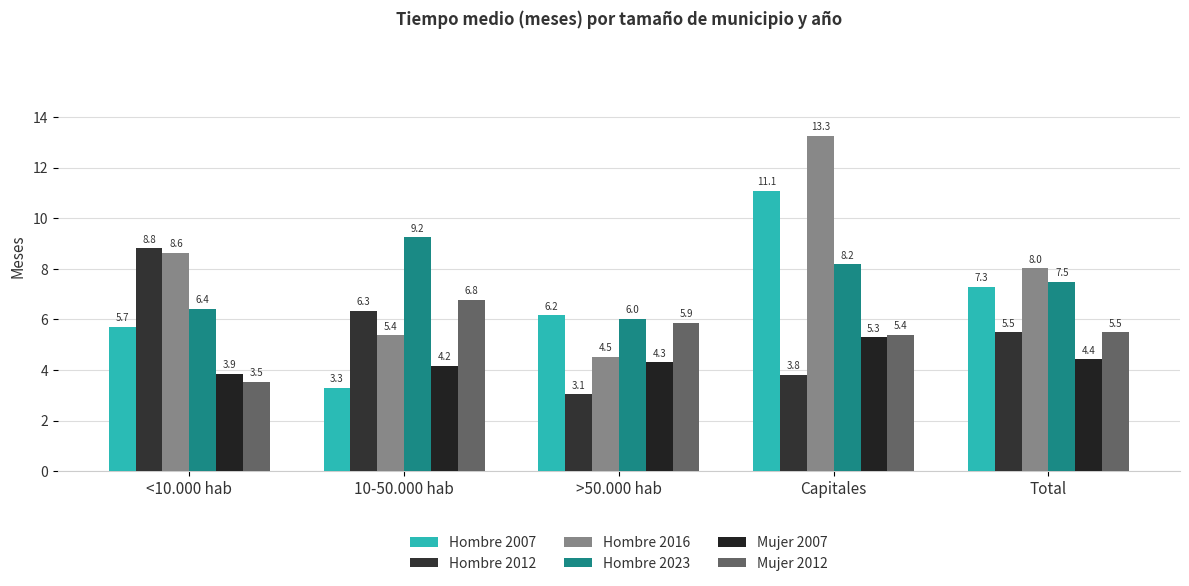

What is the difference between the highest and lowest values at >50.000 hab?

3.1